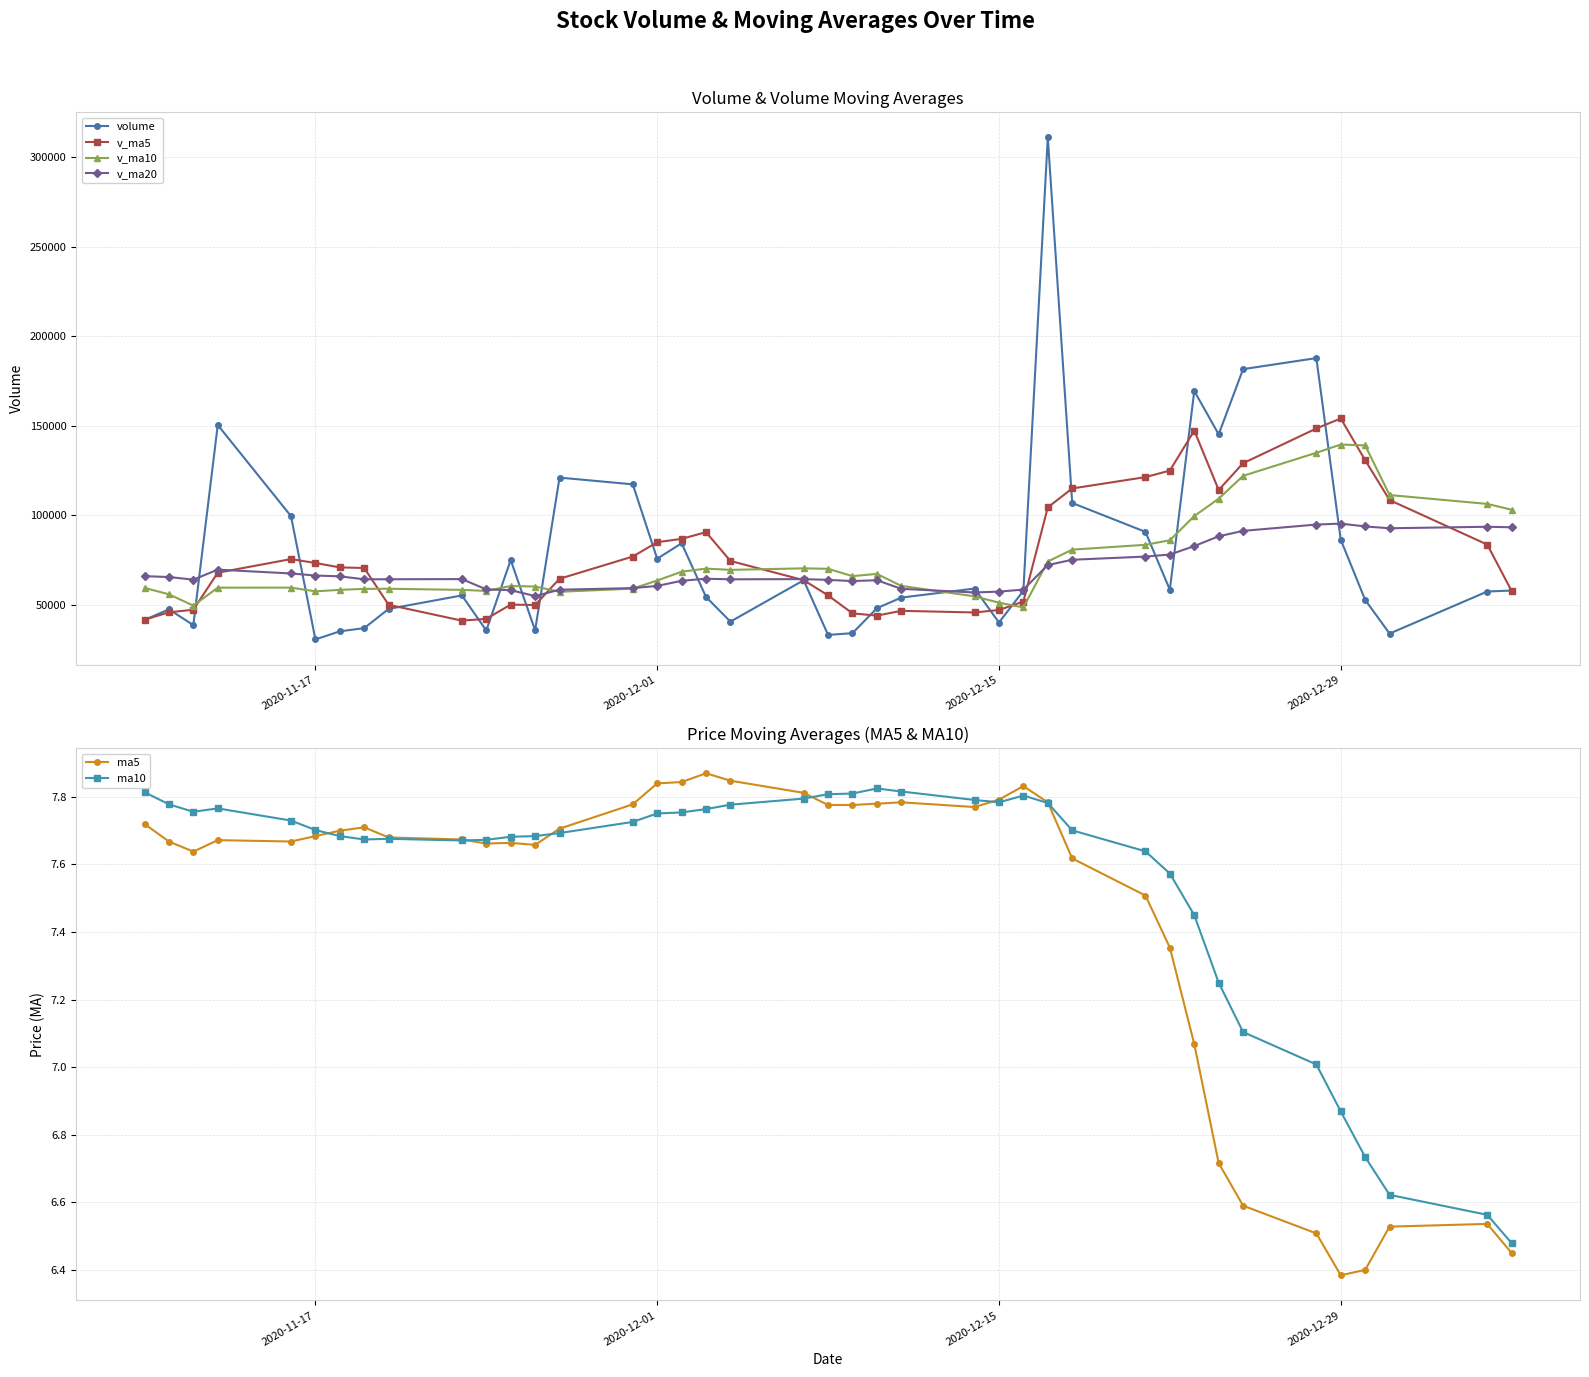

Which series has the widest spread of values?

volume